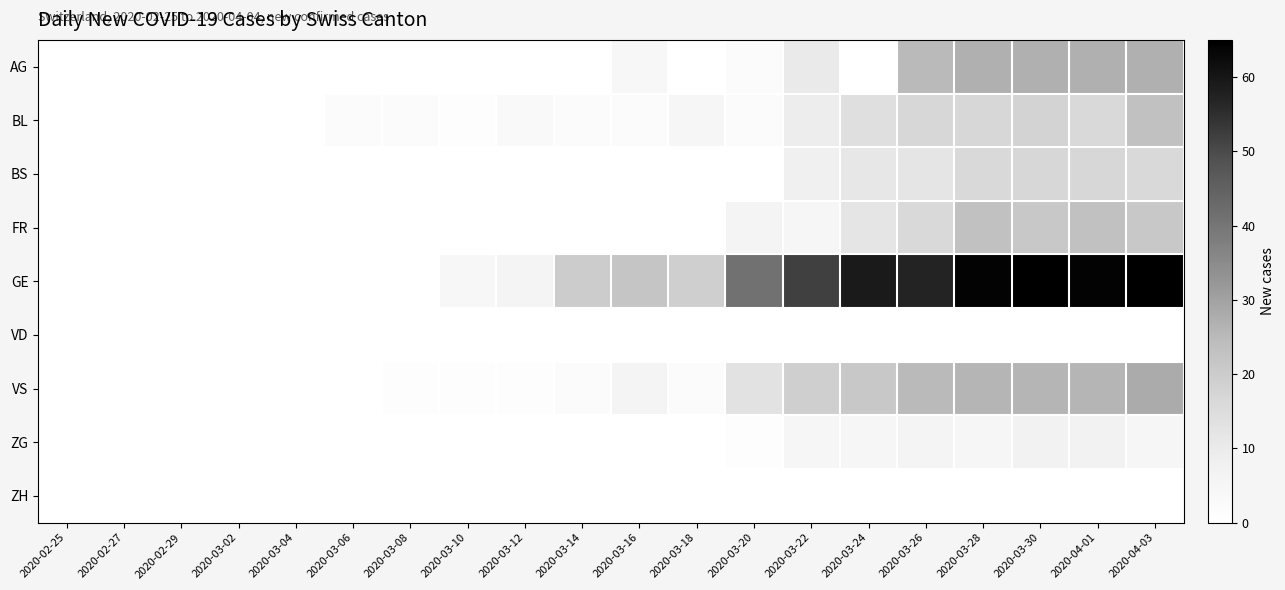

Reading left to right, extract all data points from this chart.

AG: 2020-02-25=0	2020-02-27=0	2020-02-29=0	2020-03-02=0	2020-03-04=0	2020-03-06=0	2020-03-08=0	2020-03-10=0	2020-03-12=0	2020-03-14=0	2020-03-16=4	2020-03-18=0	2020-03-20=2	2020-03-22=10	2020-03-24=0	2020-03-26=25	2020-03-28=27	2020-03-30=27	2020-04-01=27	2020-04-03=27
BL: 2020-02-25=0	2020-02-27=0	2020-02-29=0	2020-03-02=0	2020-03-04=0	2020-03-06=2	2020-03-08=2	2020-03-10=1	2020-03-12=3	2020-03-14=2	2020-03-16=2	2020-03-18=5	2020-03-20=2	2020-03-22=9	2020-03-24=14	2020-03-26=17	2020-03-28=17	2020-03-30=18	2020-04-01=16	2020-04-03=23
BS: 2020-02-25=0	2020-02-27=0	2020-02-29=0	2020-03-02=0	2020-03-04=0	2020-03-06=0	2020-03-08=0	2020-03-10=0	2020-03-12=0	2020-03-14=0	2020-03-16=0	2020-03-18=0	2020-03-20=0	2020-03-22=8	2020-03-24=11	2020-03-26=12	2020-03-28=16	2020-03-30=17	2020-04-01=17	2020-04-03=16
FR: 2020-02-25=0	2020-02-27=0	2020-02-29=0	2020-03-02=0	2020-03-04=0	2020-03-06=0	2020-03-08=0	2020-03-10=0	2020-03-12=0	2020-03-14=0	2020-03-16=0	2020-03-18=0	2020-03-20=6	2020-03-22=5	2020-03-24=12	2020-03-26=16	2020-03-28=23	2020-03-30=21	2020-04-01=23	2020-04-03=21
GE: 2020-02-25=0	2020-02-27=0	2020-02-29=0	2020-03-02=0	2020-03-04=0	2020-03-06=0	2020-03-08=0	2020-03-10=4	2020-03-12=6	2020-03-14=20	2020-03-16=22	2020-03-18=19	2020-03-20=41	2020-03-22=52	2020-03-24=59	2020-03-26=57	2020-03-28=64	2020-03-30=65	2020-04-01=64	2020-04-03=65
VD: 2020-02-25=0	2020-02-27=0	2020-02-29=0	2020-03-02=0	2020-03-04=0	2020-03-06=0	2020-03-08=0	2020-03-10=0	2020-03-12=0	2020-03-14=0	2020-03-16=0	2020-03-18=0	2020-03-20=0	2020-03-22=0	2020-03-24=0	2020-03-26=0	2020-03-28=0	2020-03-30=0	2020-04-01=0	2020-04-03=0
VS: 2020-02-25=0	2020-02-27=0	2020-02-29=0	2020-03-02=0	2020-03-04=0	2020-03-06=0	2020-03-08=1	2020-03-10=1	2020-03-12=1	2020-03-14=2	2020-03-16=6	2020-03-18=2	2020-03-20=13	2020-03-22=19	2020-03-24=21	2020-03-26=25	2020-03-28=26	2020-03-30=26	2020-04-01=26	2020-04-03=28
ZG: 2020-02-25=0	2020-02-27=0	2020-02-29=0	2020-03-02=0	2020-03-04=0	2020-03-06=0	2020-03-08=0	2020-03-10=0	2020-03-12=0	2020-03-14=0	2020-03-16=0	2020-03-18=0	2020-03-20=1	2020-03-22=5	2020-03-24=5	2020-03-26=6	2020-03-28=5	2020-03-30=7	2020-04-01=7	2020-04-03=5
ZH: 2020-02-25=0	2020-02-27=0	2020-02-29=0	2020-03-02=0	2020-03-04=0	2020-03-06=0	2020-03-08=0	2020-03-10=0	2020-03-12=0	2020-03-14=0	2020-03-16=0	2020-03-18=0	2020-03-20=0	2020-03-22=0	2020-03-24=0	2020-03-26=0	2020-03-28=0	2020-03-30=0	2020-04-01=0	2020-04-03=0